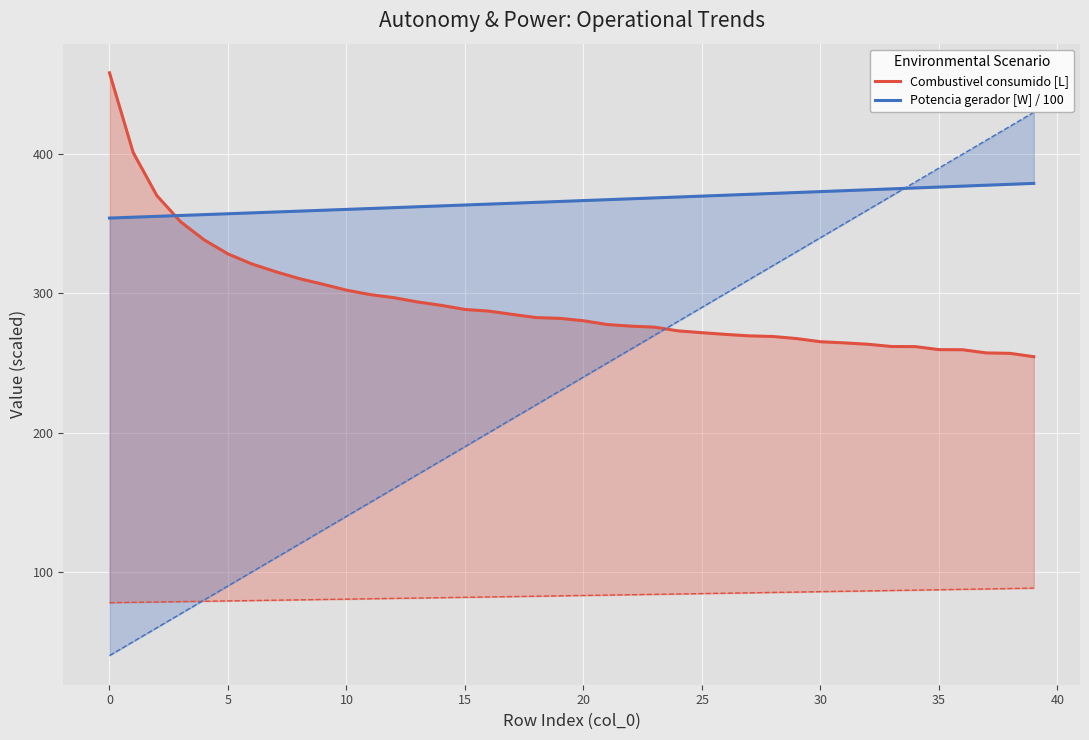

What is the difference between the maximum and minimum values in the Combustivel consumido [L] series?

203.8